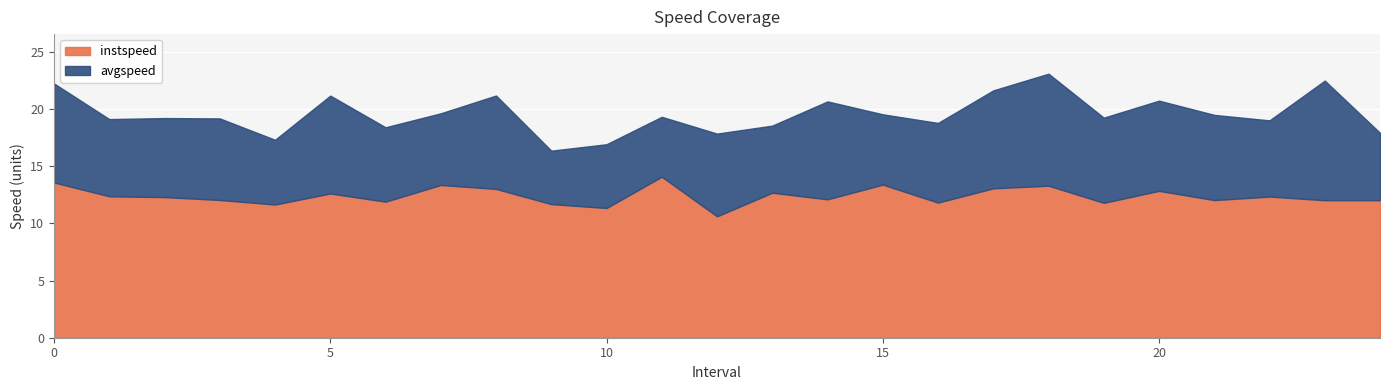

How many data points in avgspeed are less than 6?

6